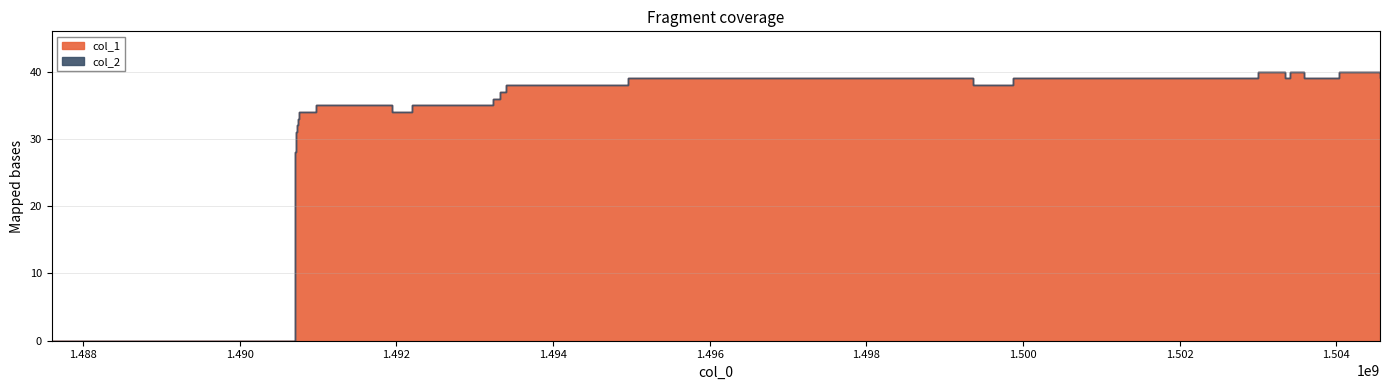

Which series has the largest range (max minus min)?

col_1